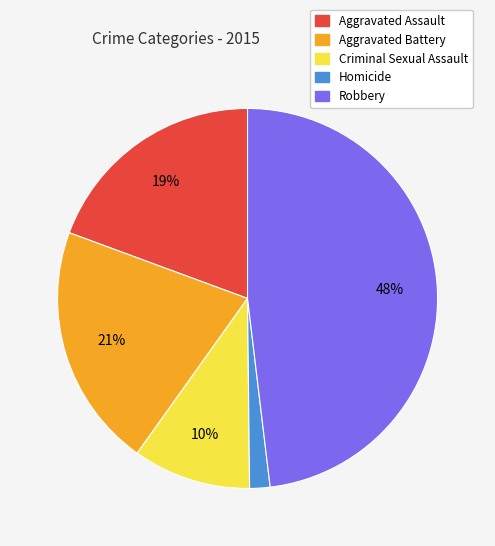

How many segments does this pie chart have?

5